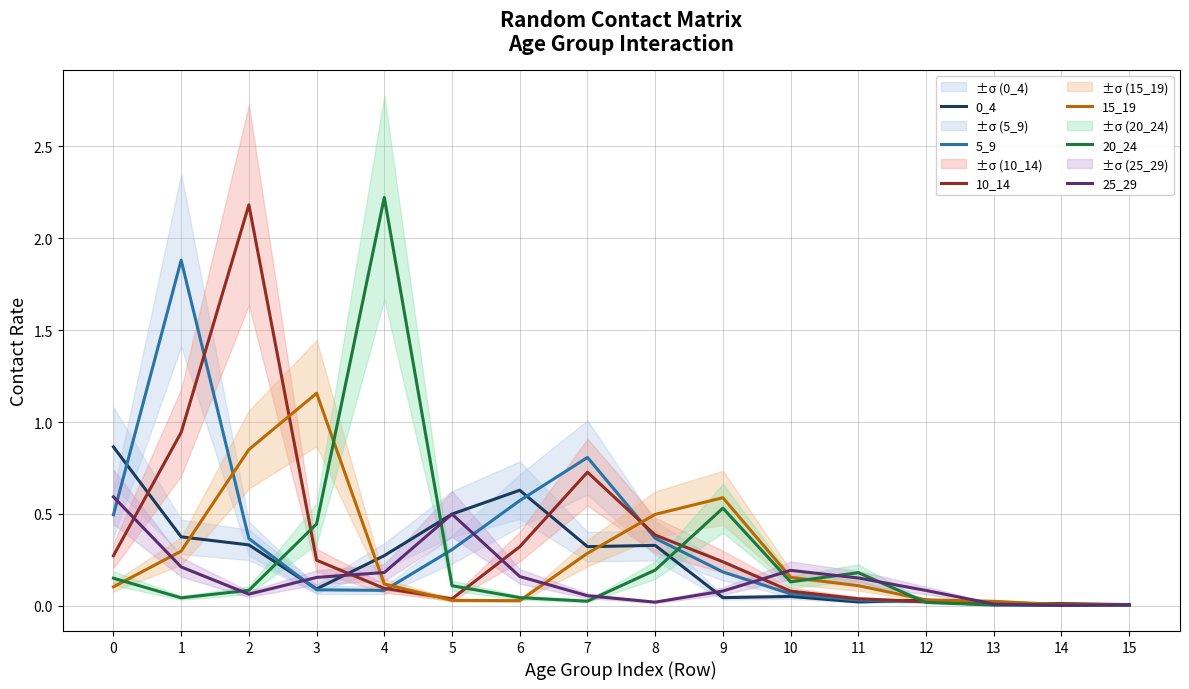

What is the sum of the 20_24 values at 6 and 1?

0.1